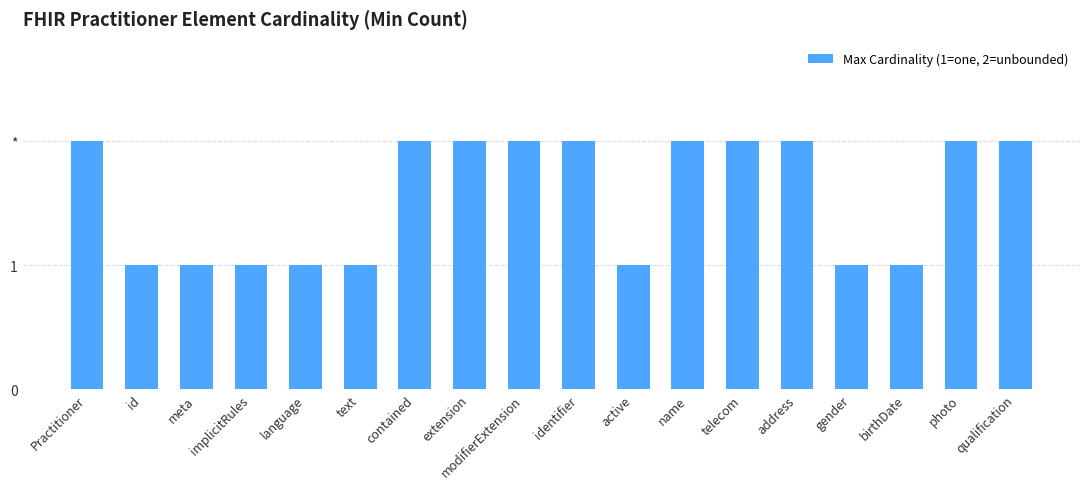

What position from the right is contained?

12